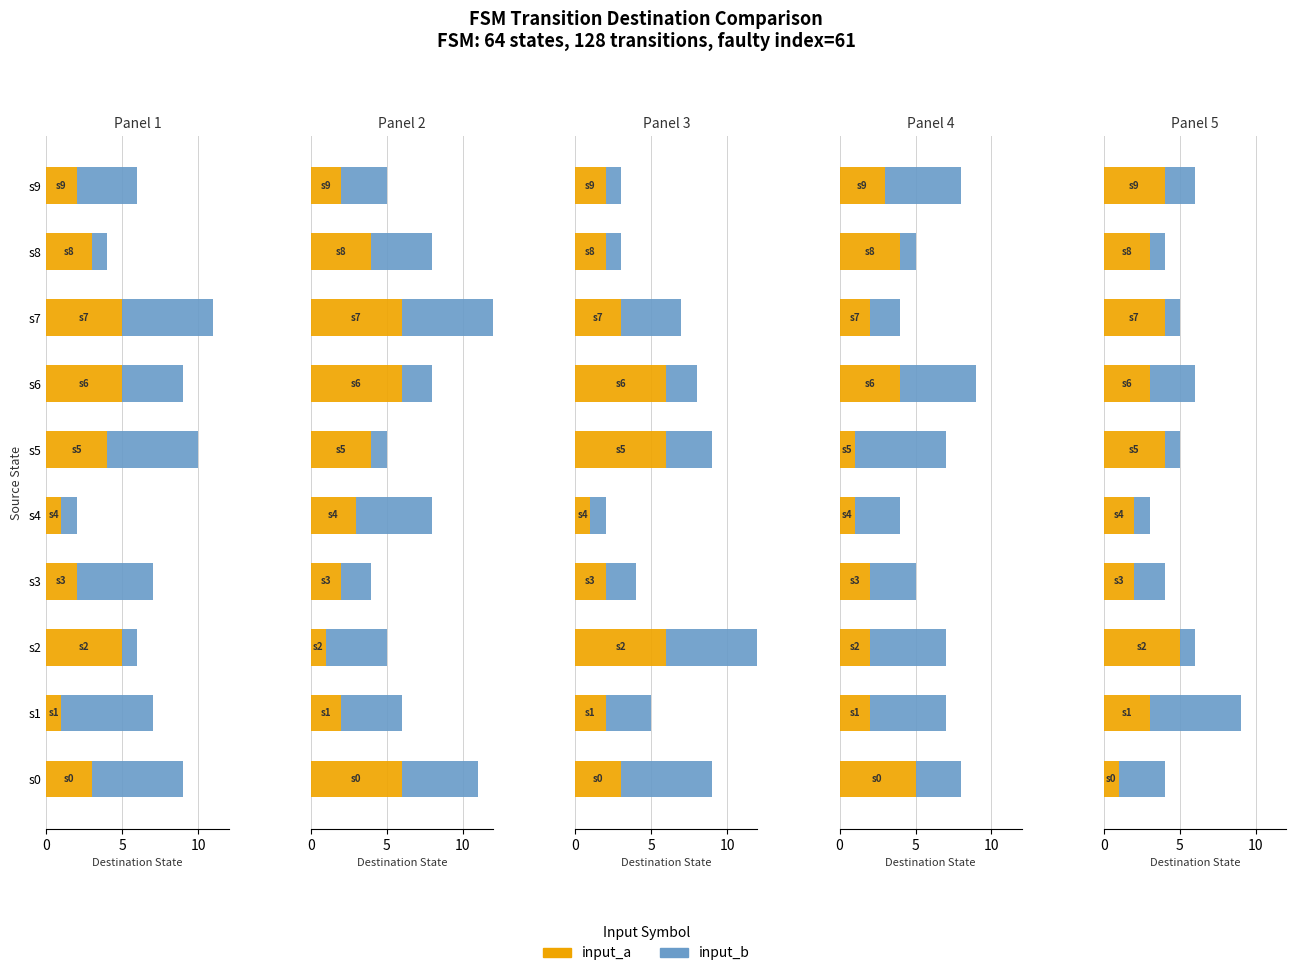

What is the spread (max minus min) of values at s9?

2